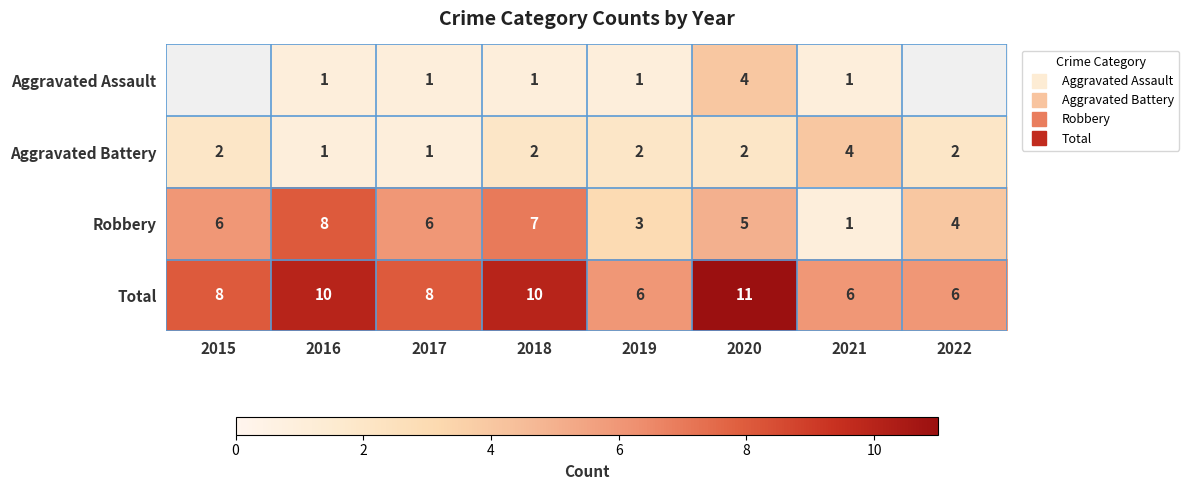

Which category has the highest value in the Robbery series?

2016